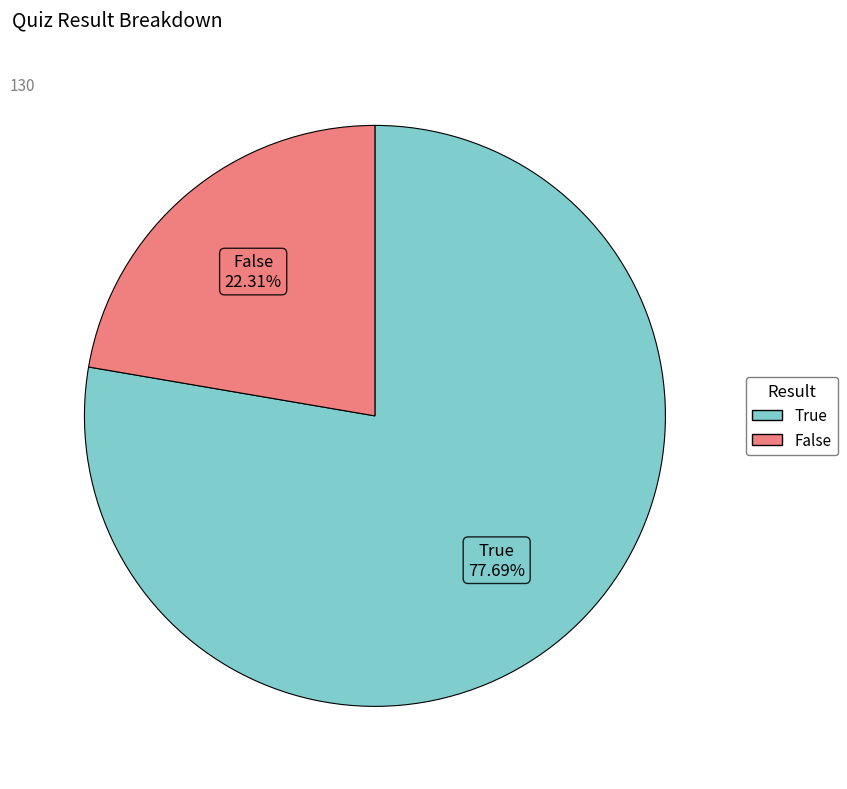

Approximately how many times larger is the value at True compared to False?

3.5